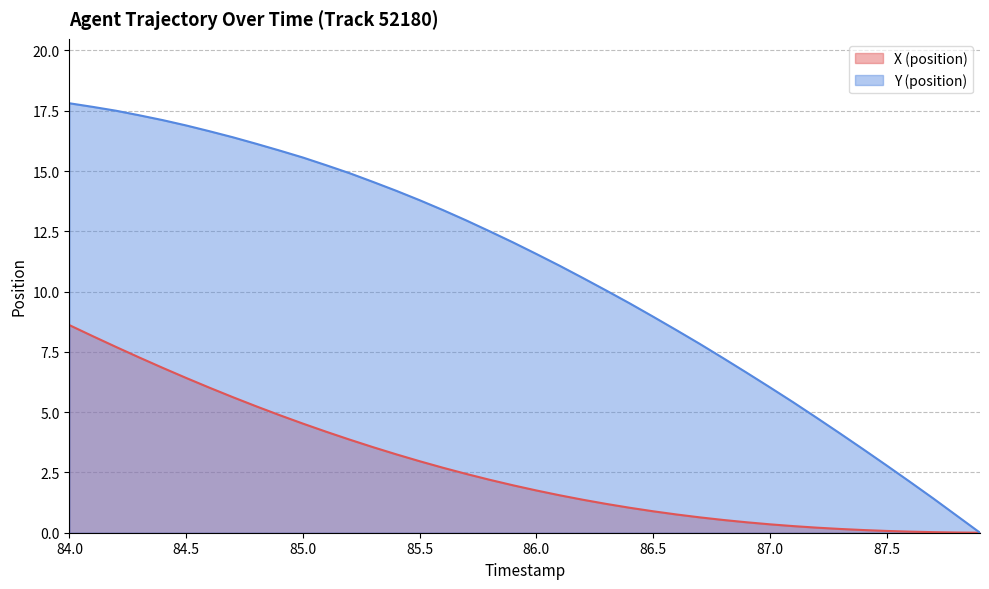

At which category is the sum across all series the highest?

84.0